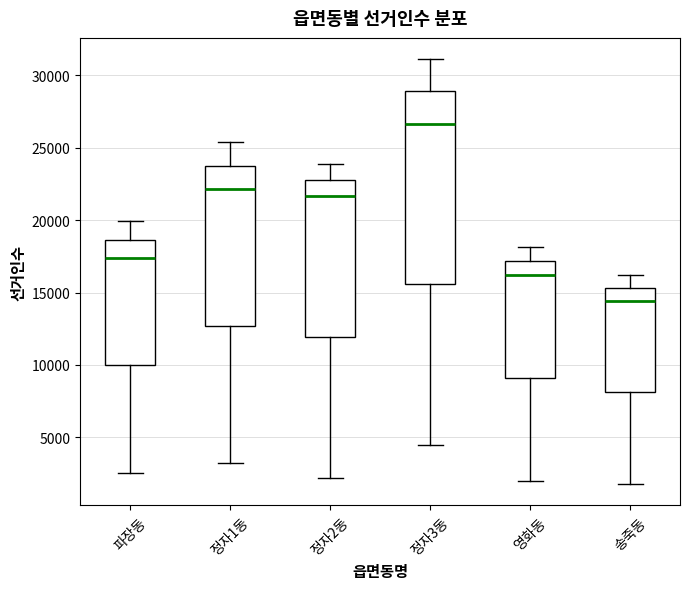

Which box's median line is the lowest?

송죽동